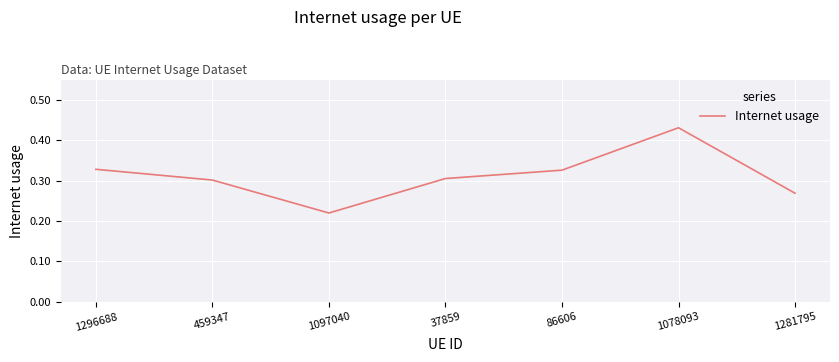

How many interior local valleys (lower than both neighbors) does the data have?

1